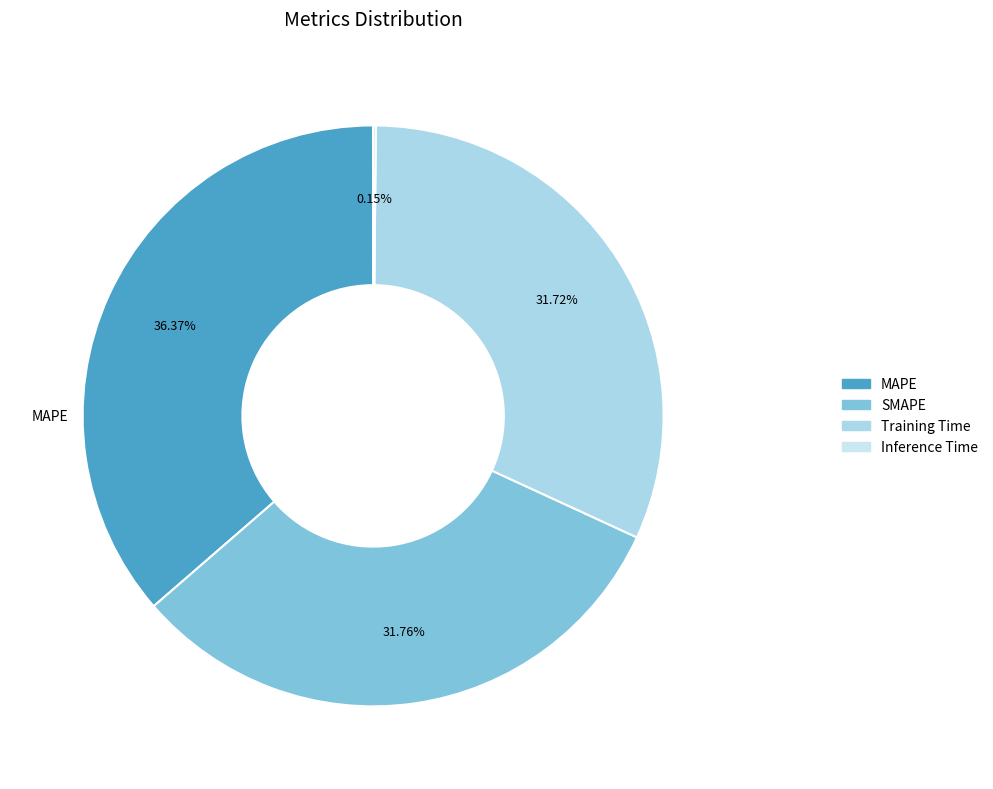

To the nearest percent, what portion does MAPE represent?

36%